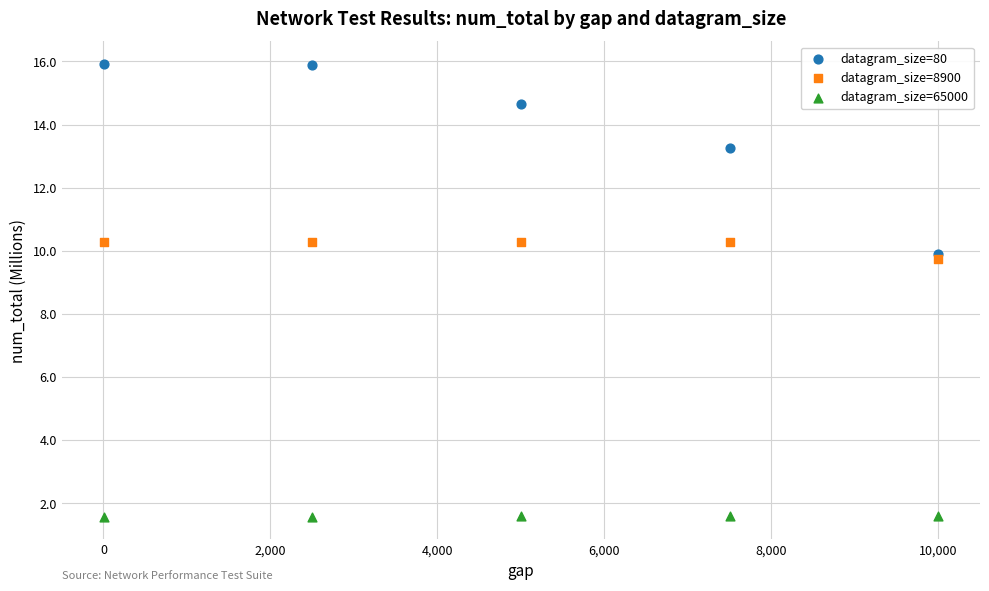

Which series reaches the maximum Y coordinate?

datagram_size=80